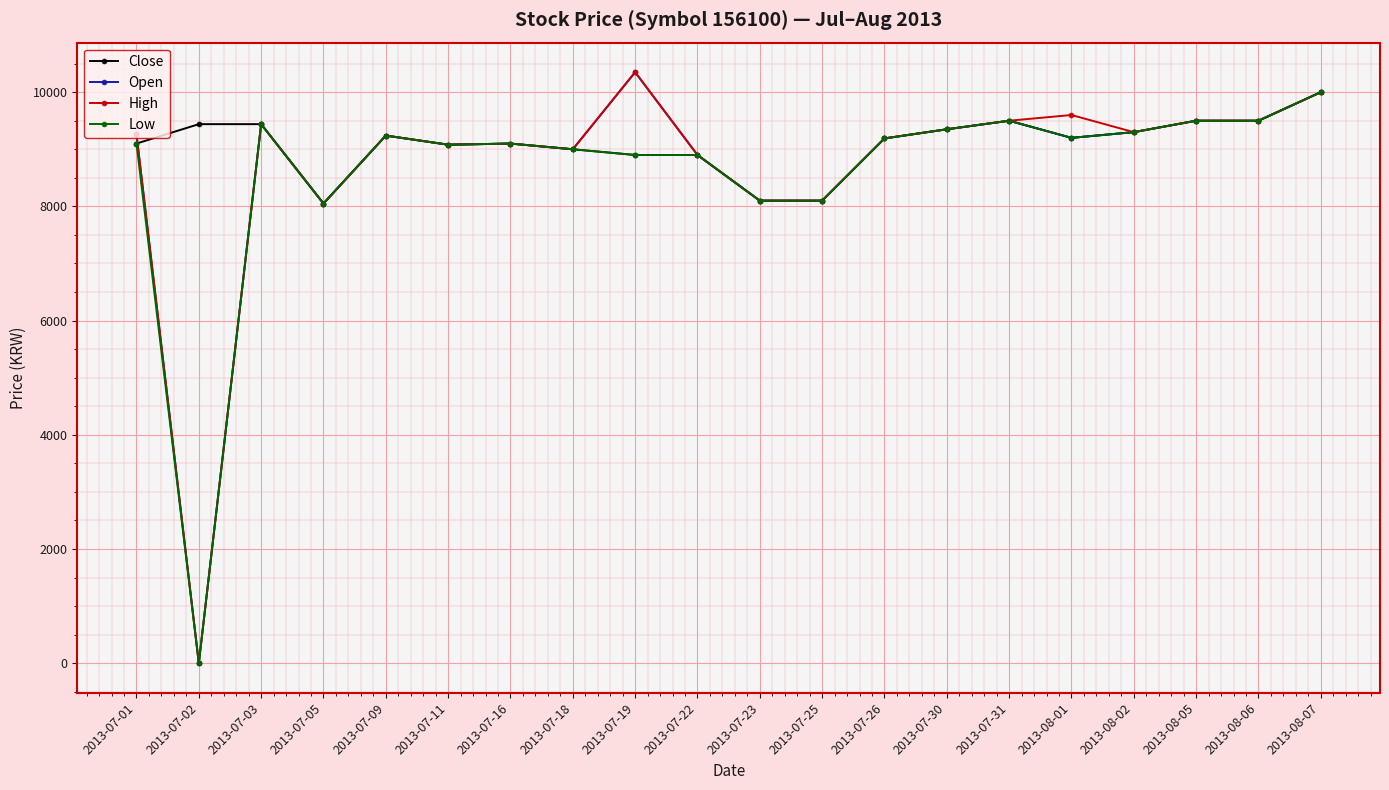

What is the label of the 5th point from the right?

2013-08-01